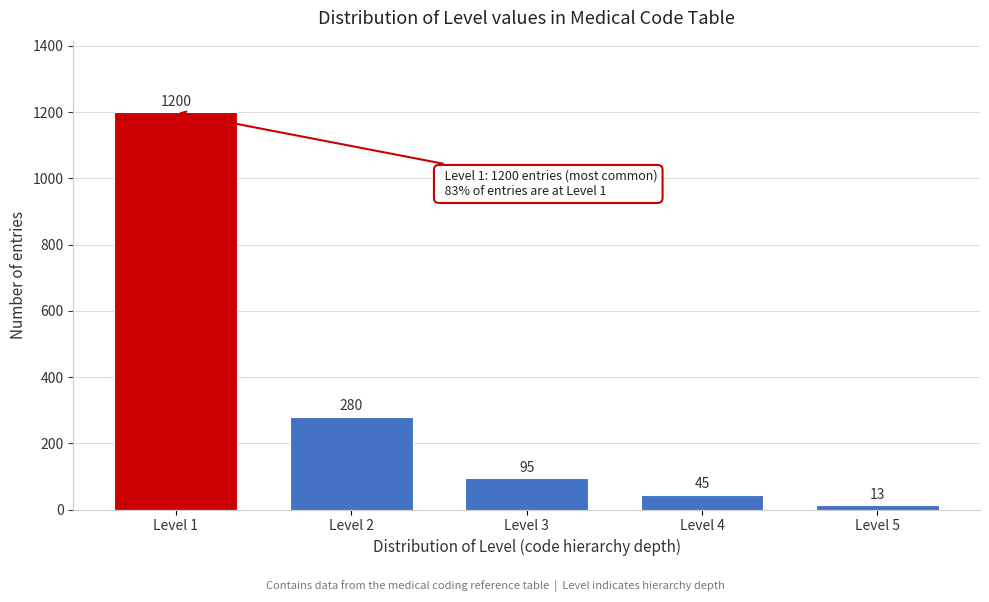

Reading left to right, transcribe all the data shown in this chart.

1200	280	95	45	13